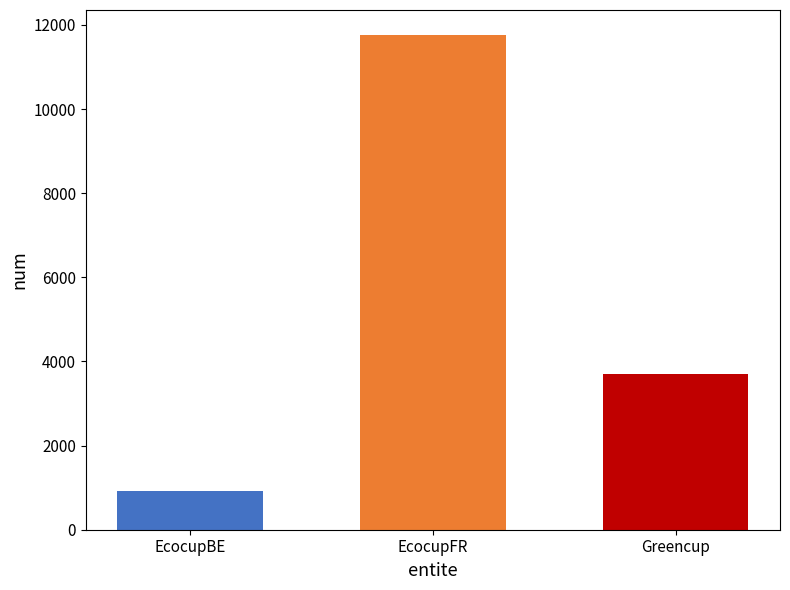

What is the smallest value displayed?

918